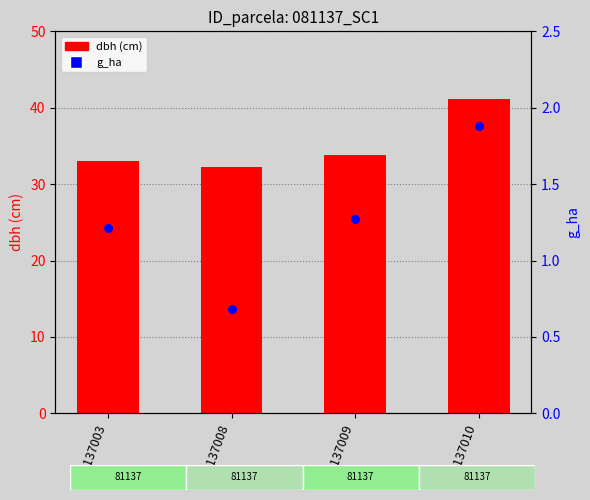

Is the value of g_ha at 81137009 greater than the value of dbh (cm) at 81137009?

No